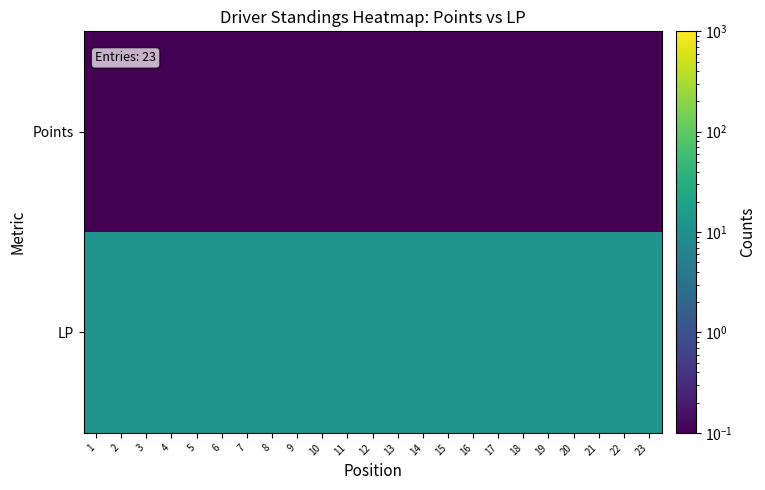

At how many categories does at least one series exceed 2?

23